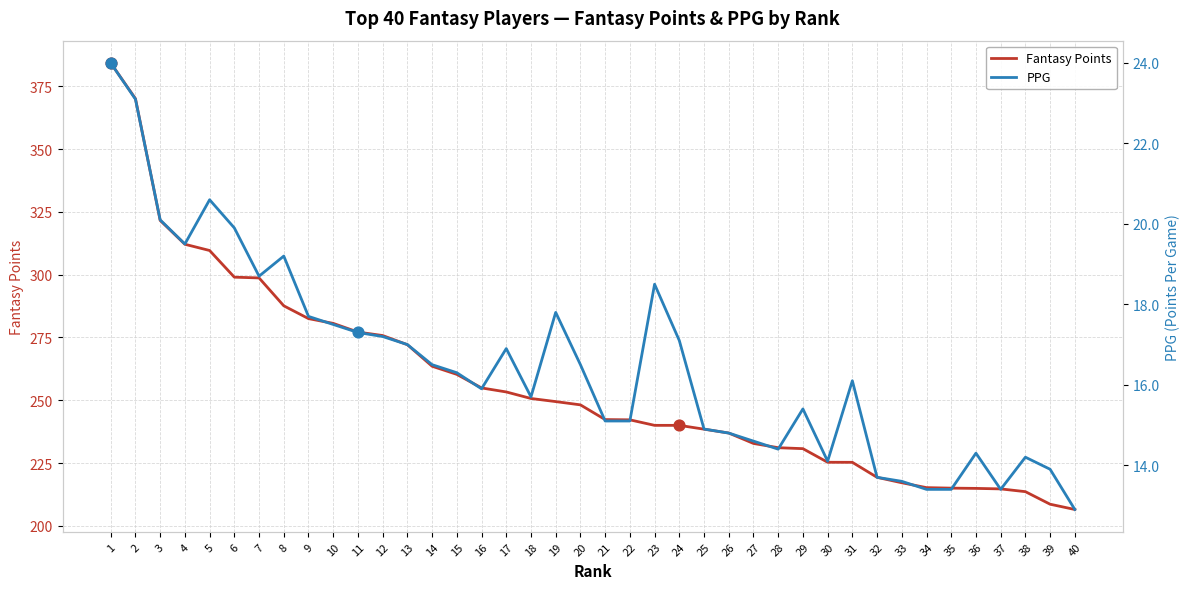

Is the value of Fantasy Points at 4 greater than the value of PPG at 18?

Yes